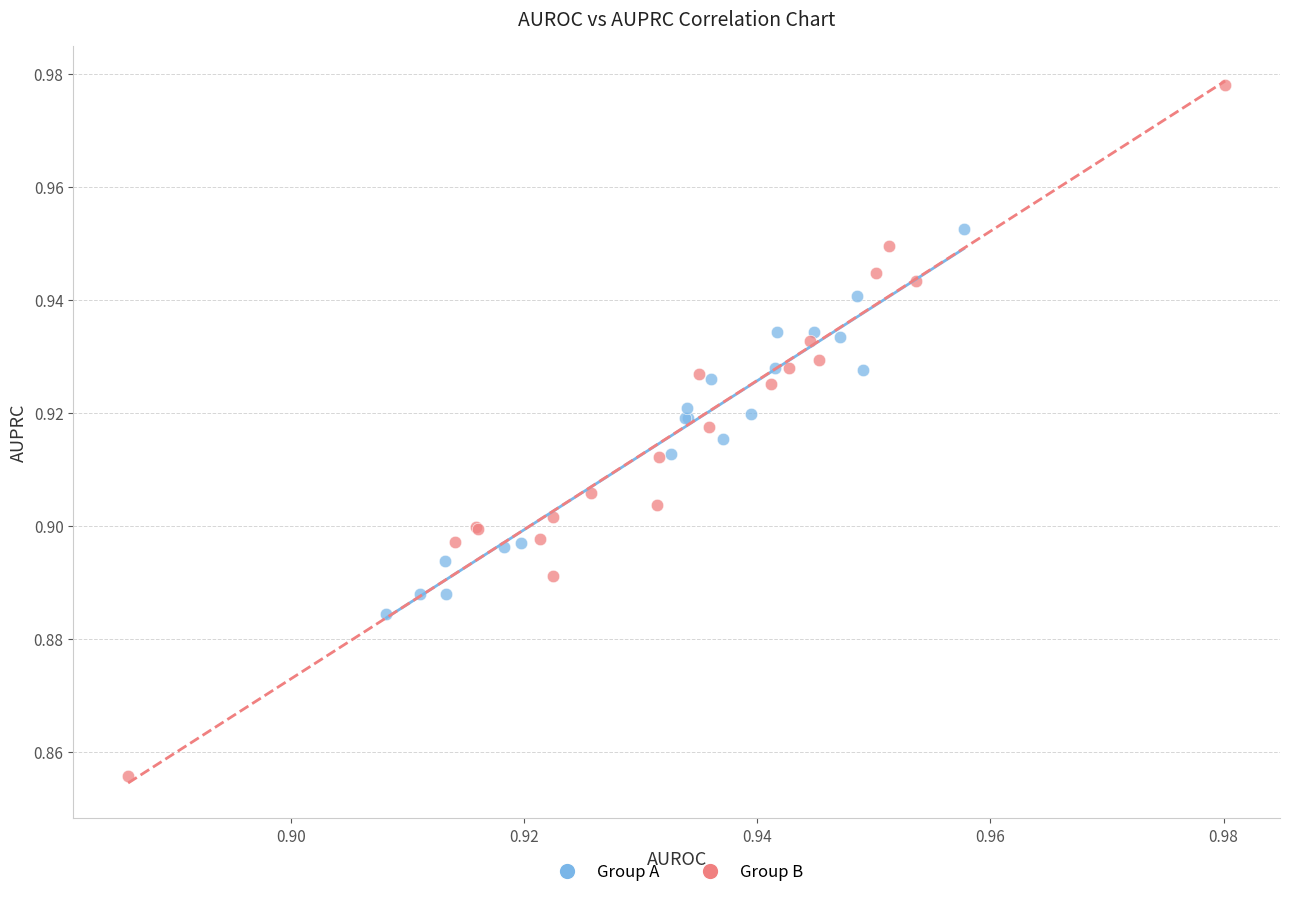

Which series reaches the minimum Y coordinate?

Group B